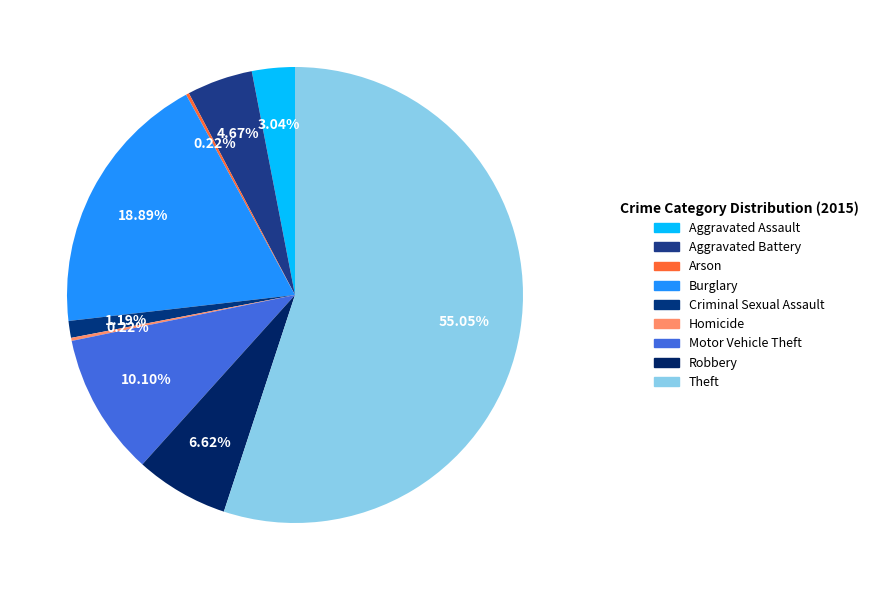

How many segments does this pie chart have?

9